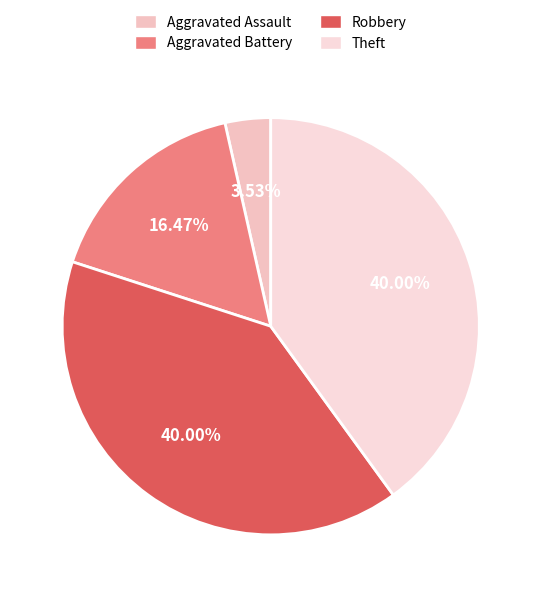

True or false: Aggravated Assault accounts for 4% of the total.

True